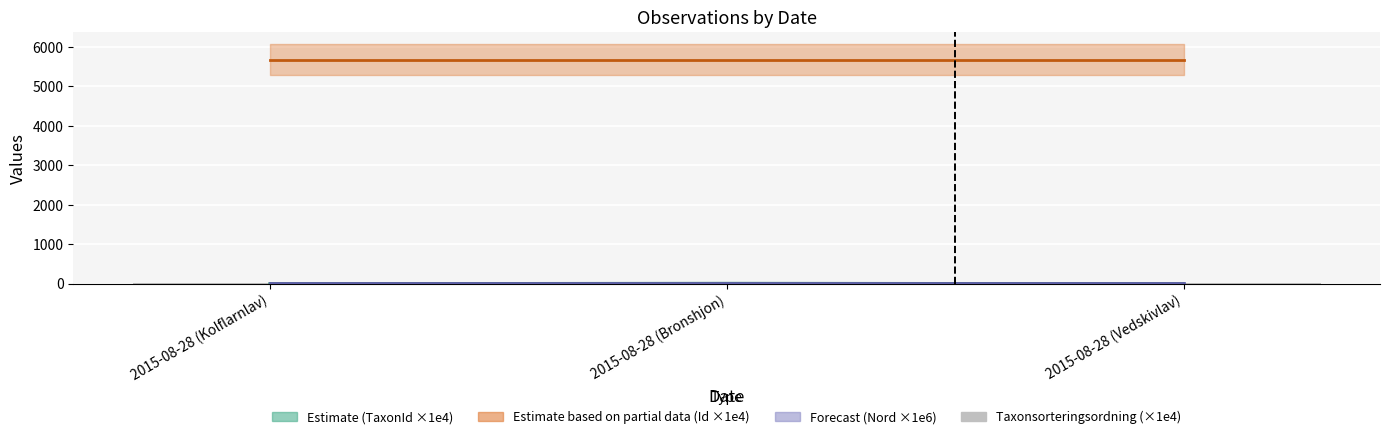

Reading right to left, what are all the values shown in this chart?

7.8	0.5	7.7